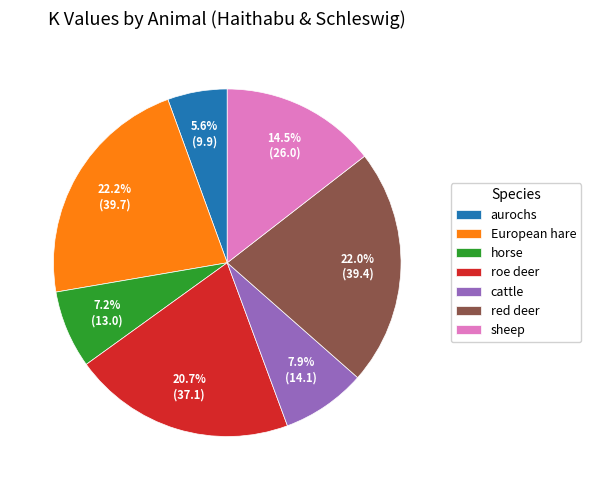

How many segments does this pie chart have?

7